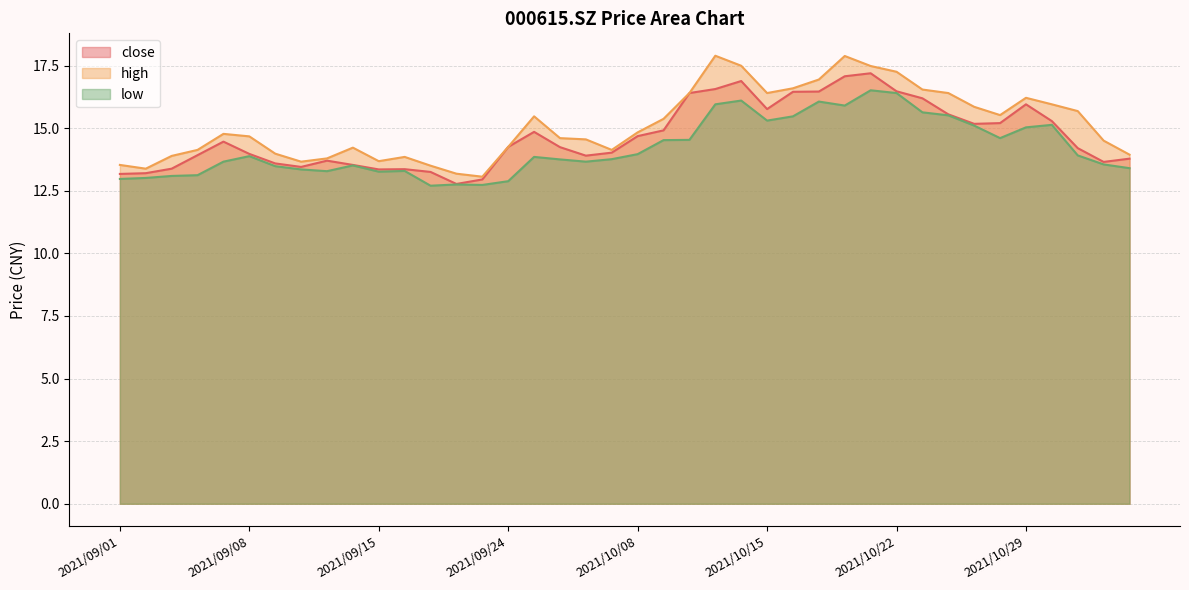

Which series has the largest range (max minus min)?

high